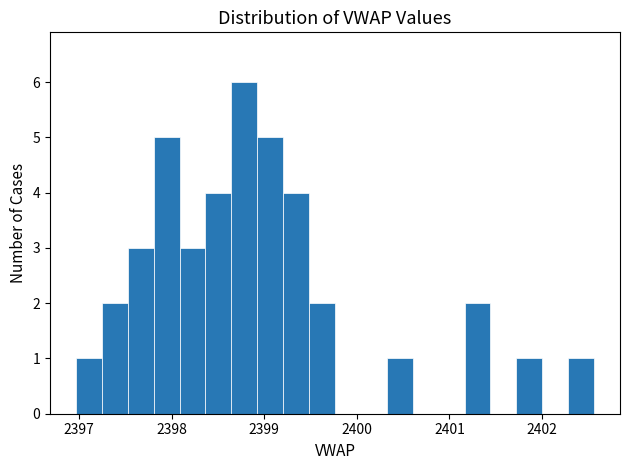

Around what value on the x-axis is the tallest bar? Give the approximate position of its centre, as read against the axis.

2398.8